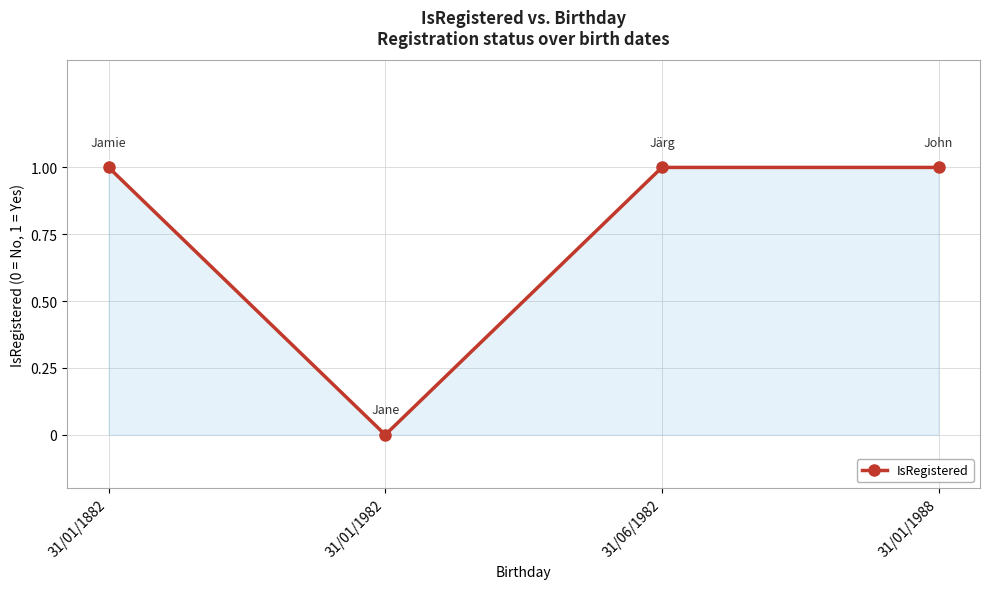

What is the value of the 1st point from the left?

1